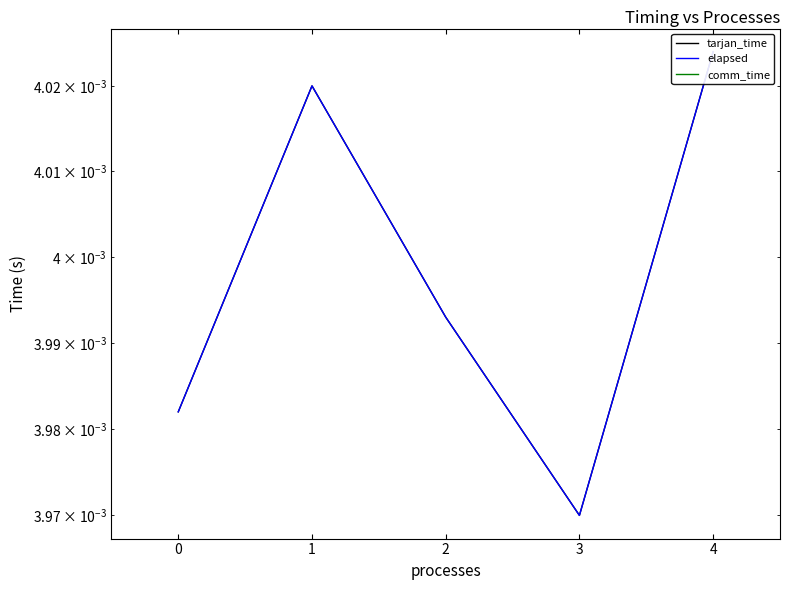

True or false: tarjan_time and elapsed intersect in this chart.

False